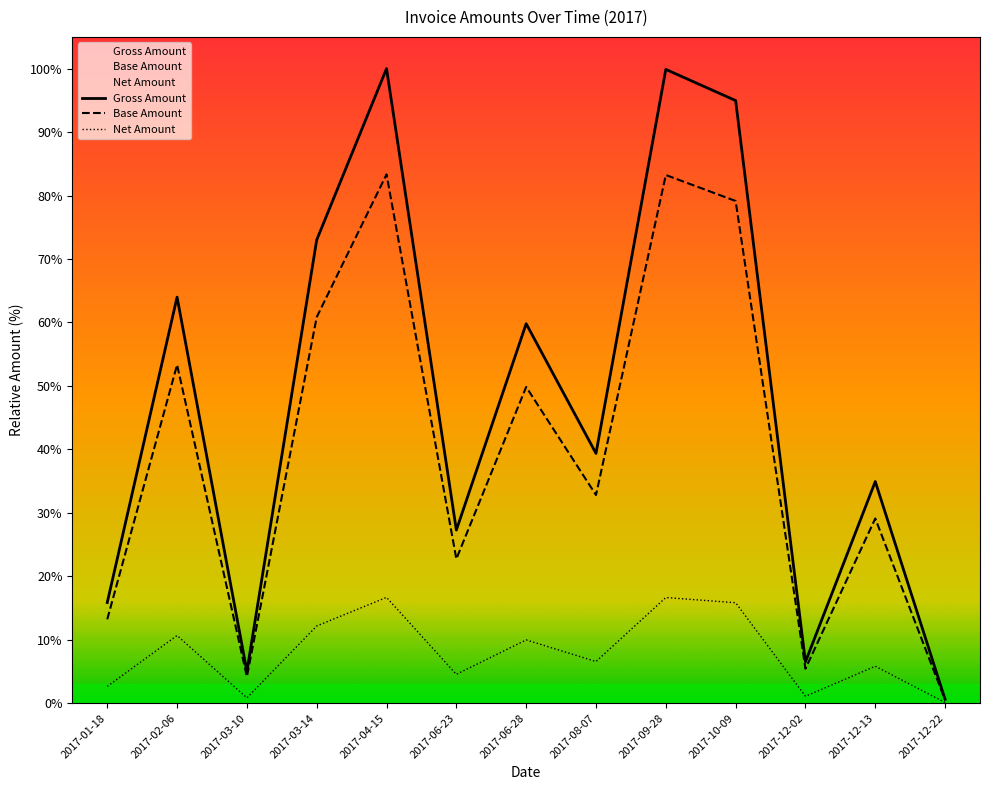

Between 2017-04-15 and 2017-12-13, which series saw the biggest shift?

Gross Amount